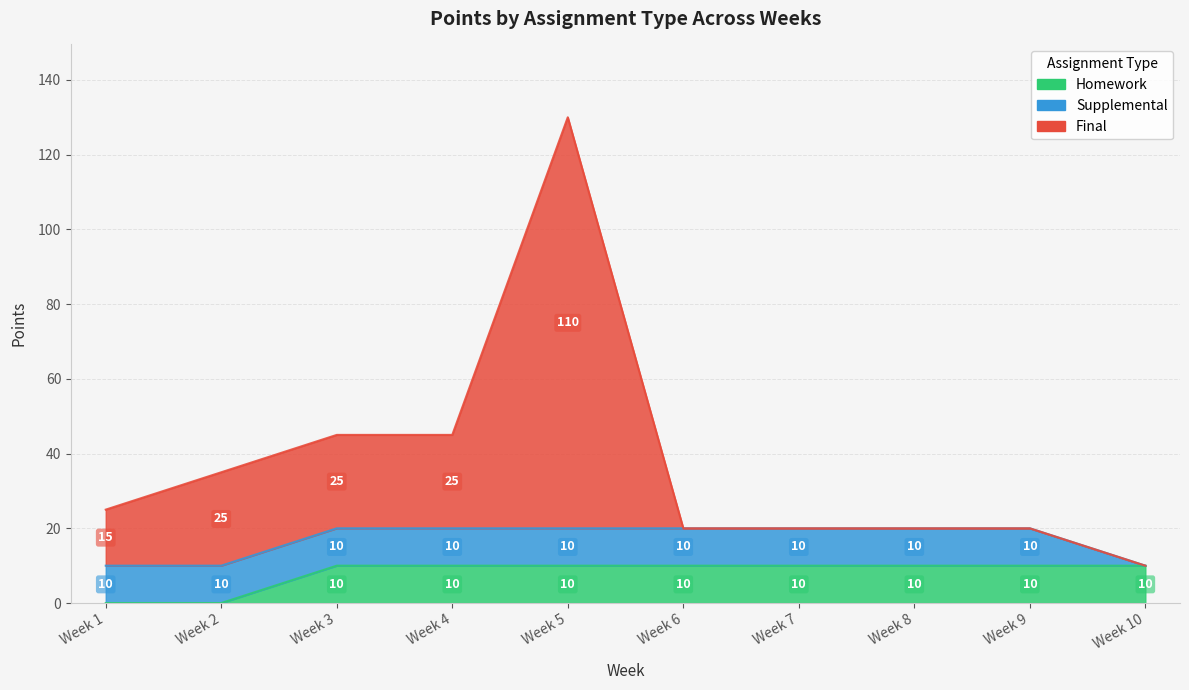

Is it true that final equals 9 at Week 6?

False